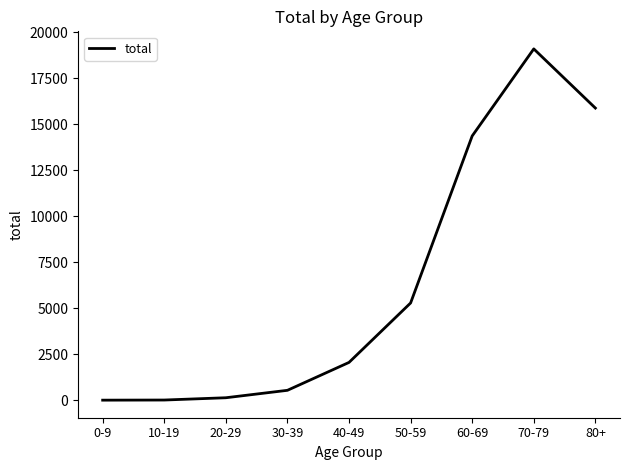

The chart shows a value of 552 at 30-39. True or false?

True